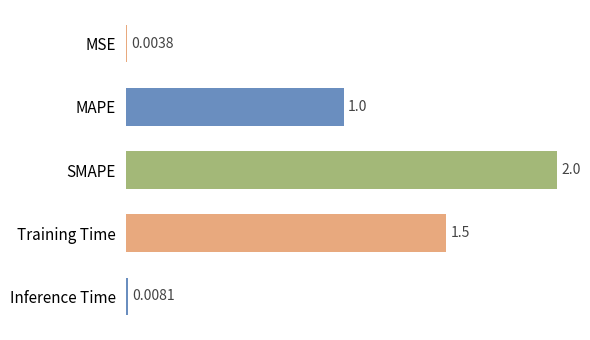

At which label is the value closest to 0?

MSE